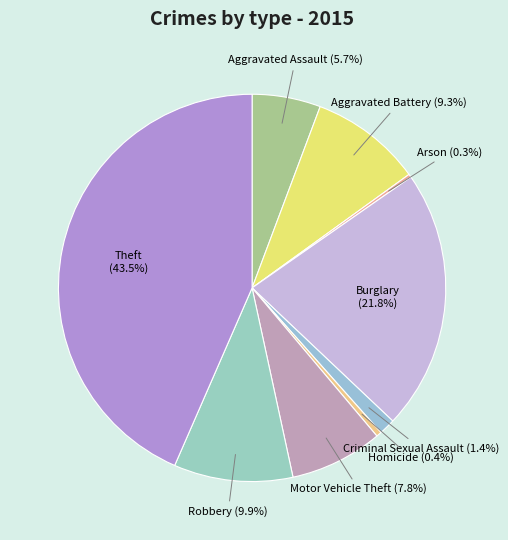

Do Aggravated Battery and Theft together represent more than half of the pie?

Yes